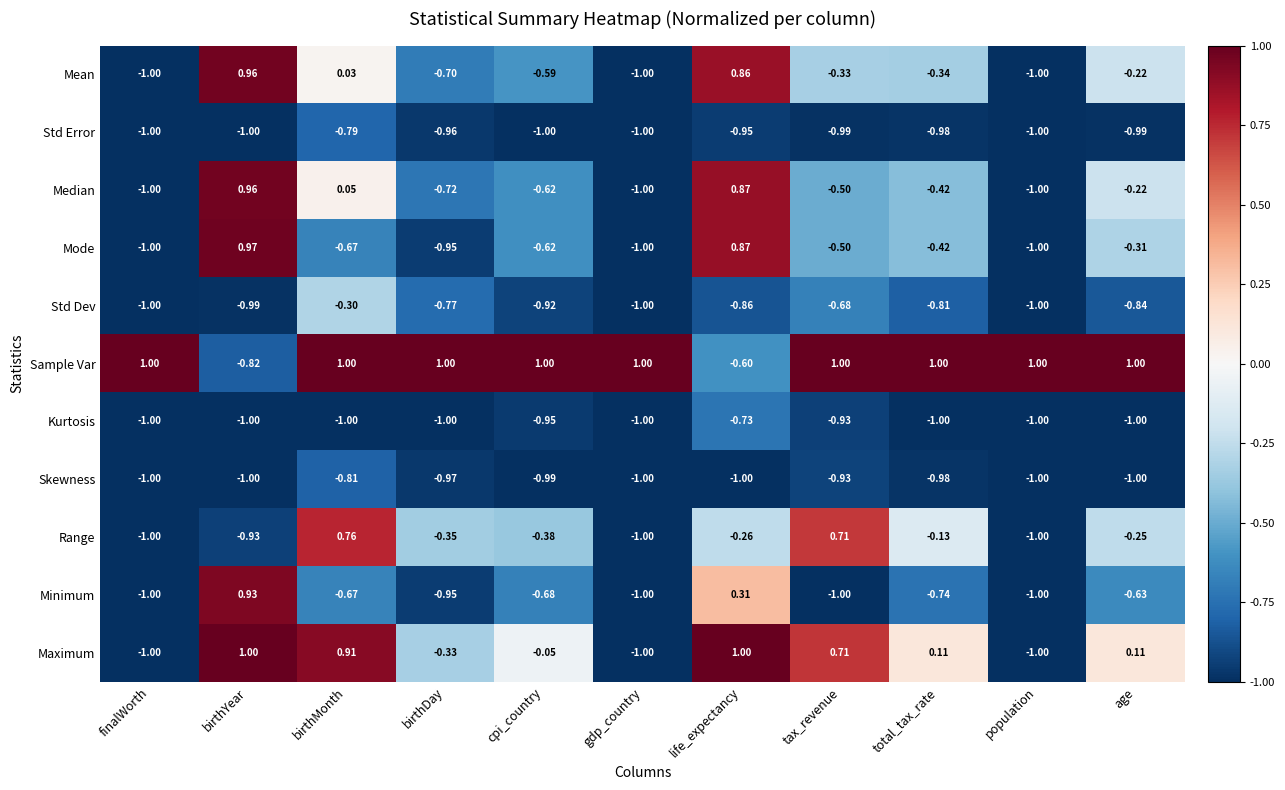

Between cpi_country and gdp_country, which series saw the biggest shift?

Maximum